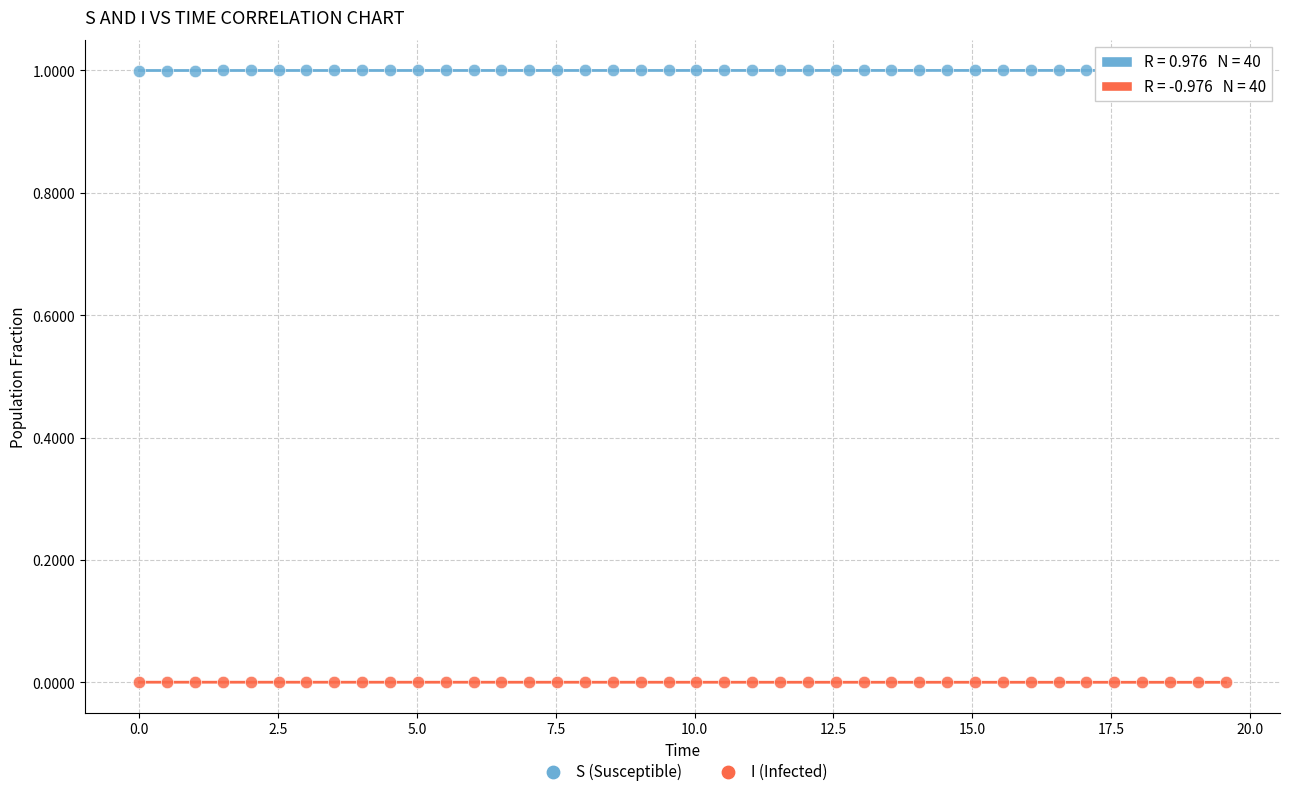

Across all data points, what is the range of X values (max minus min)?

19.6